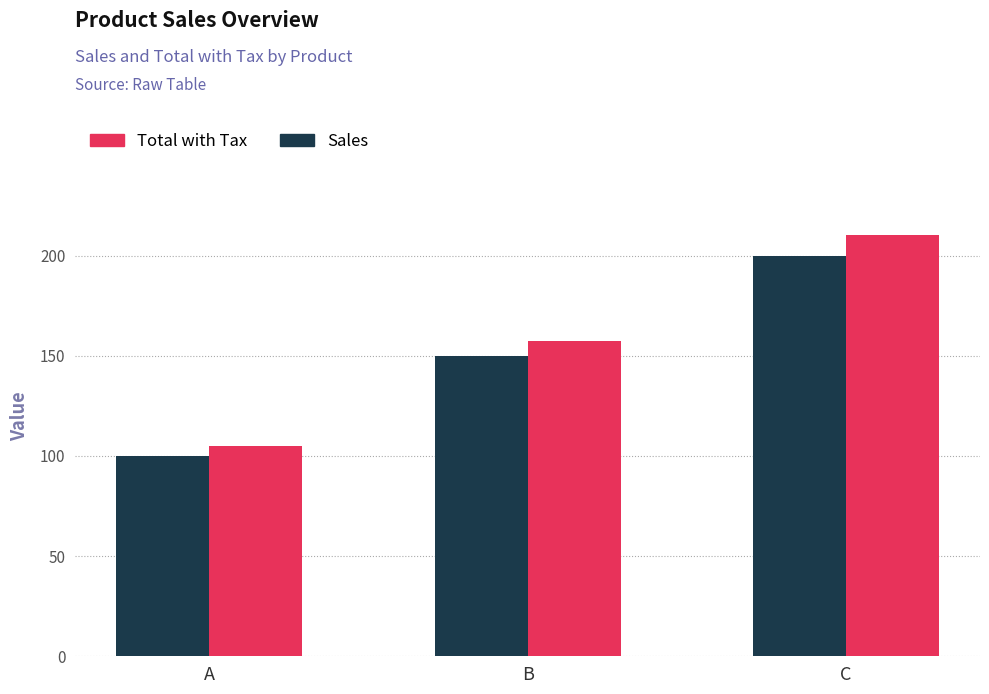

What is the difference between the maximum and minimum values in the Sales series?

100.0